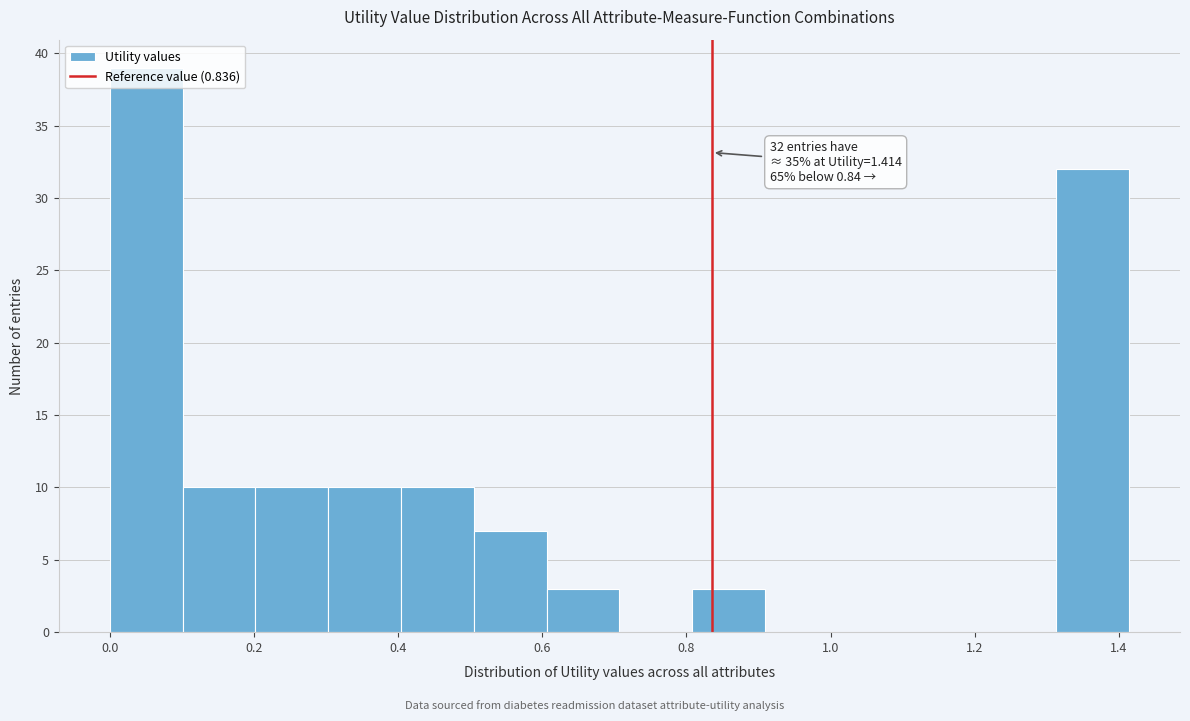

Which range on the x-axis has the tallest bar?

0.00 to 0.10